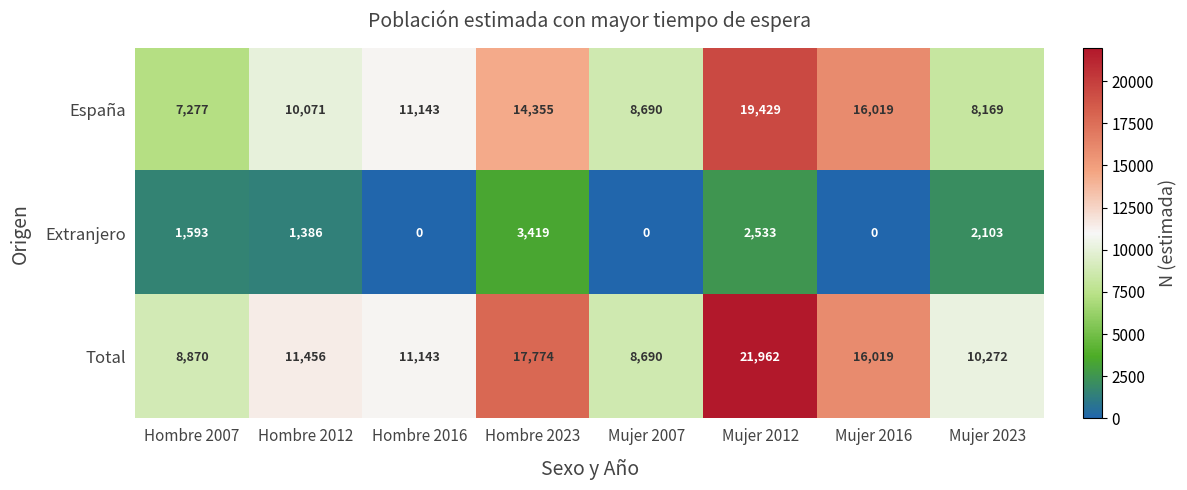

Which series has the largest range (max minus min)?

Total